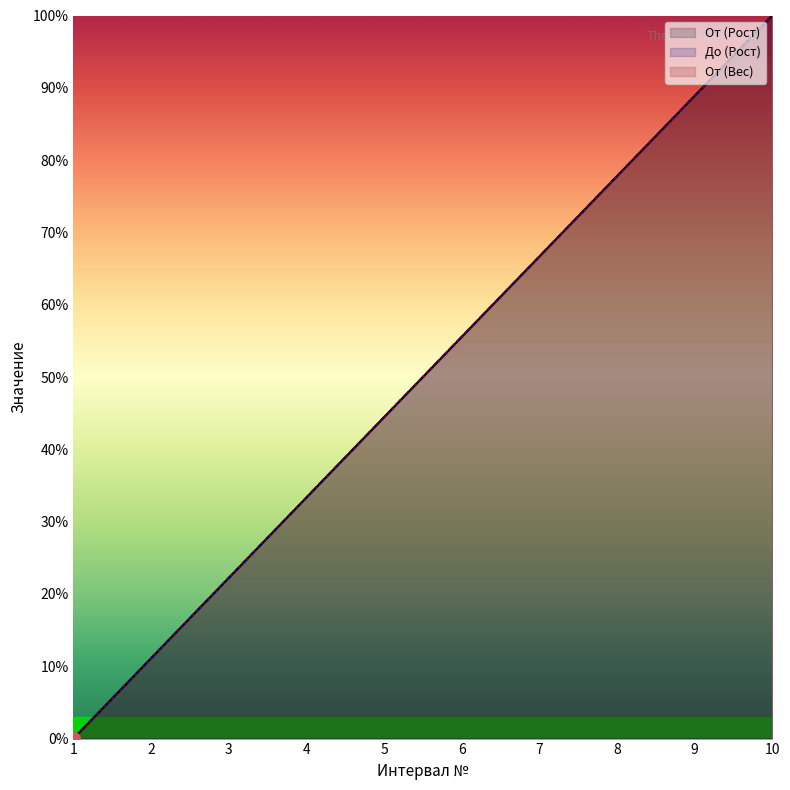

Which label corresponds to the smallest value in the chart?

1